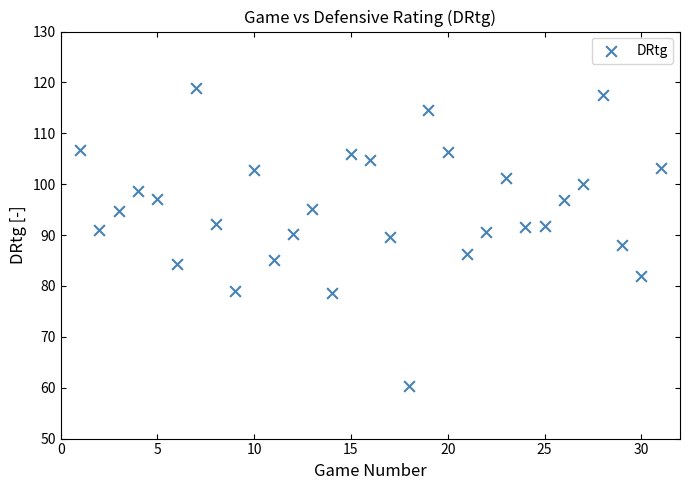

What is the range of X values (max minus min)?

30.0